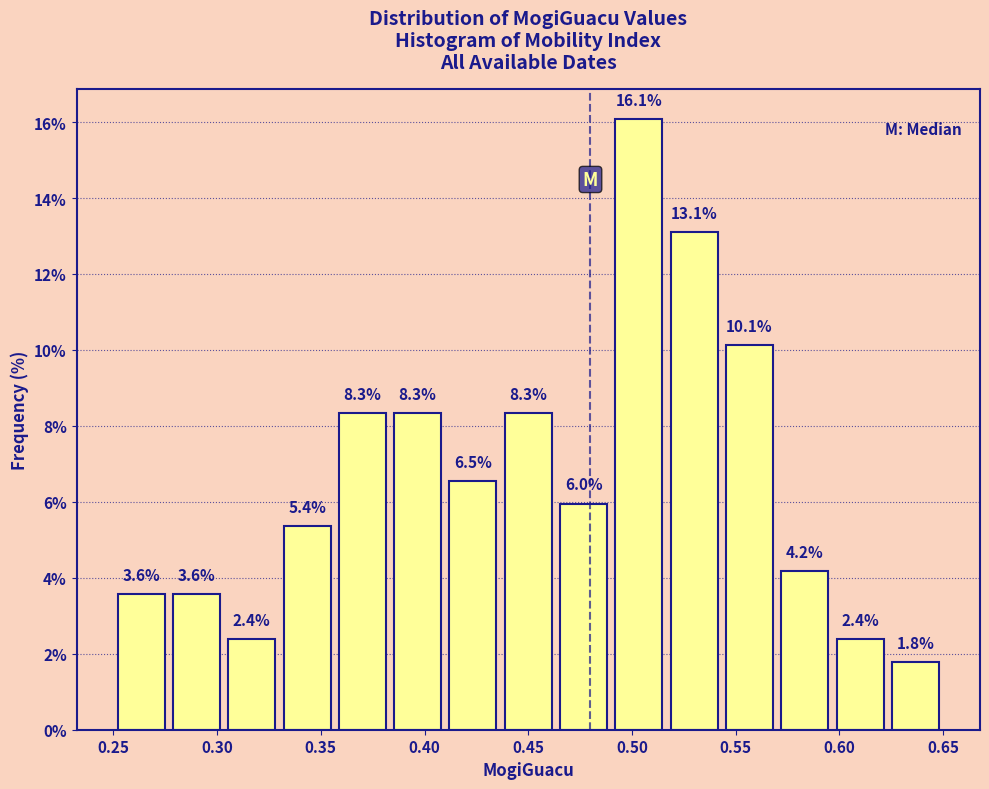

Reading left to right, list every bar in this chart as the range it spans on the x-axis followed by its height. The bar edges are not printed on the chart, so give them approximately, as read against the axis.

0.250 to 0.275: 3.6
0.275 to 0.305: 3.6
0.305 to 0.330: 2.4
0.330 to 0.355: 5.4
0.355 to 0.385: 8.3
0.385 to 0.410: 8.3
0.410 to 0.435: 6.5
0.435 to 0.465: 8.3
0.465 to 0.490: 6.0
0.490 to 0.515: 16.1
0.515 to 0.545: 13.1
0.545 to 0.570: 10.1
0.570 to 0.595: 4.2
0.595 to 0.625: 2.4
0.625 to 0.650: 1.8